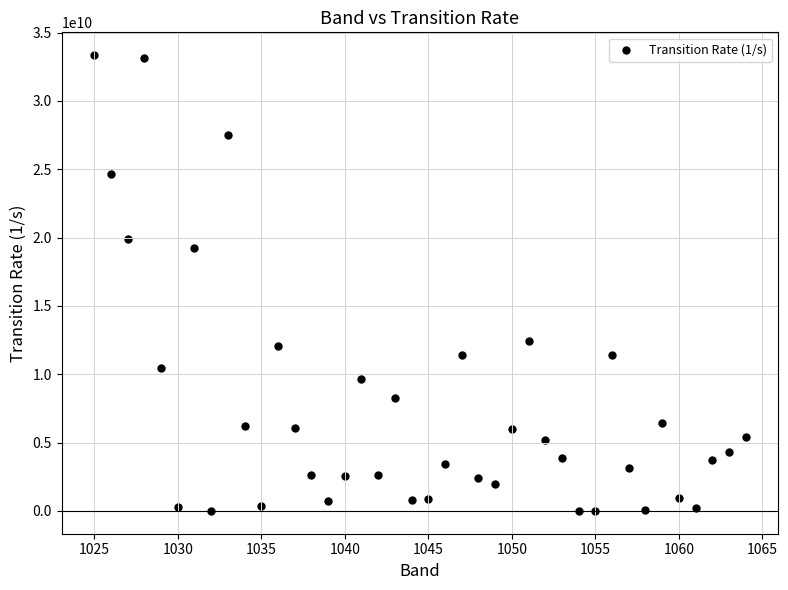

What is the range of X values (max minus min)?

39.0